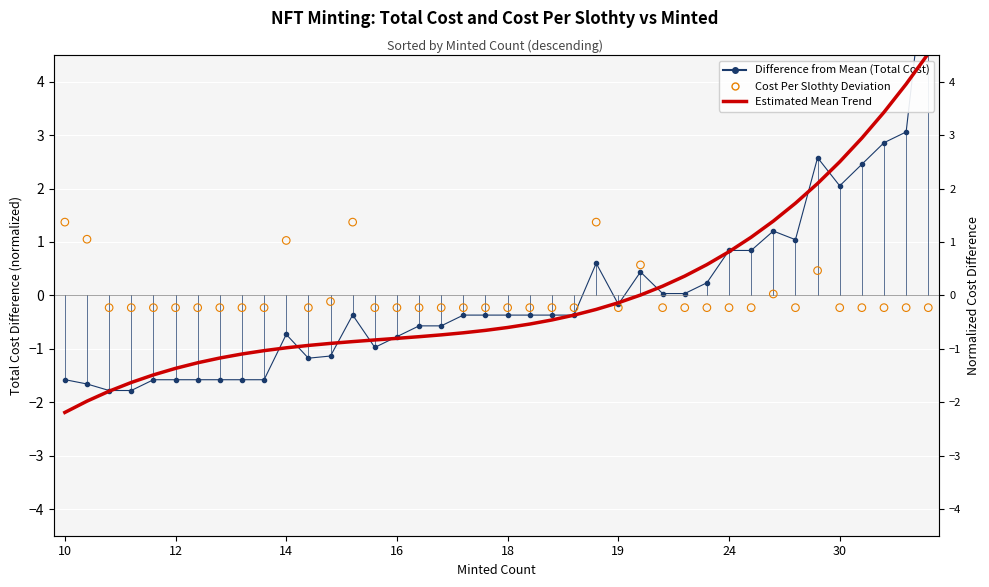

Which series contains the lowest Y value?

Estimated Mean Trend